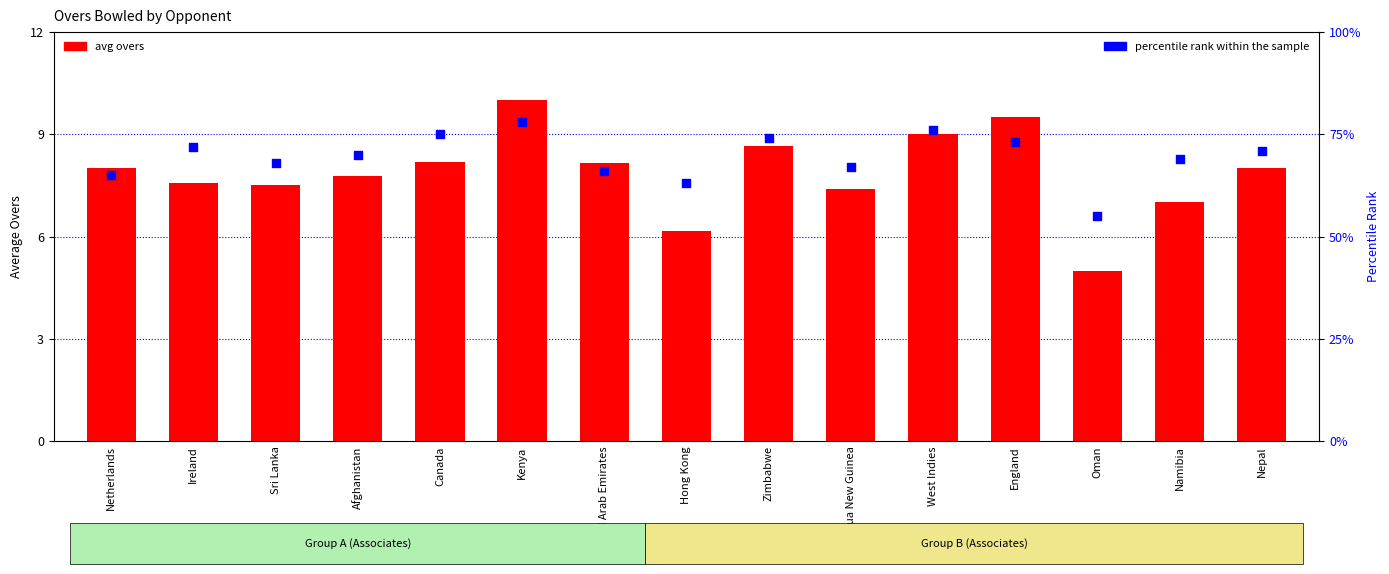

Which series has the largest total across all categories?

percentile rank within the sample